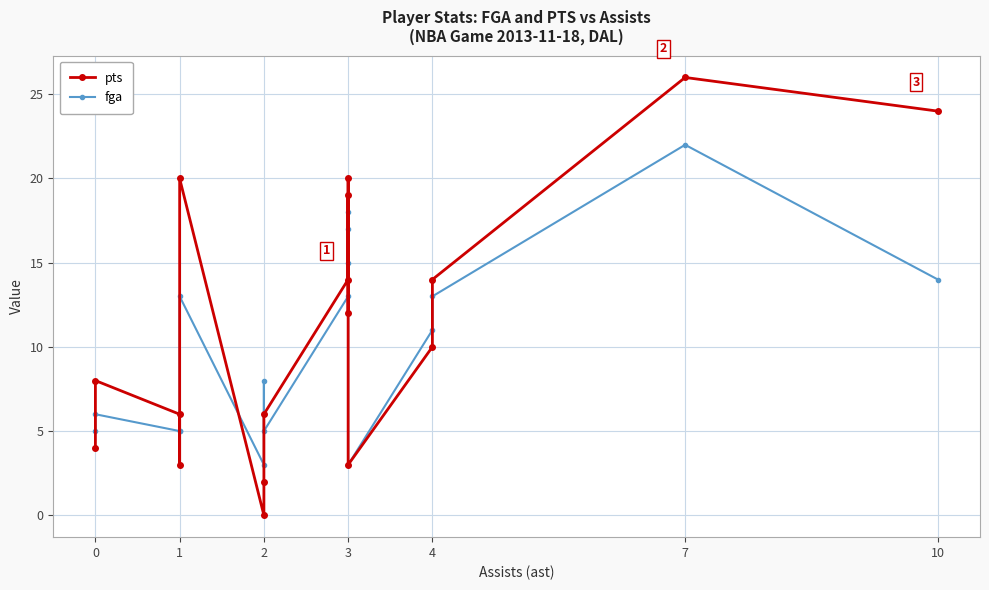

How many values in the fga series are below 11?

8